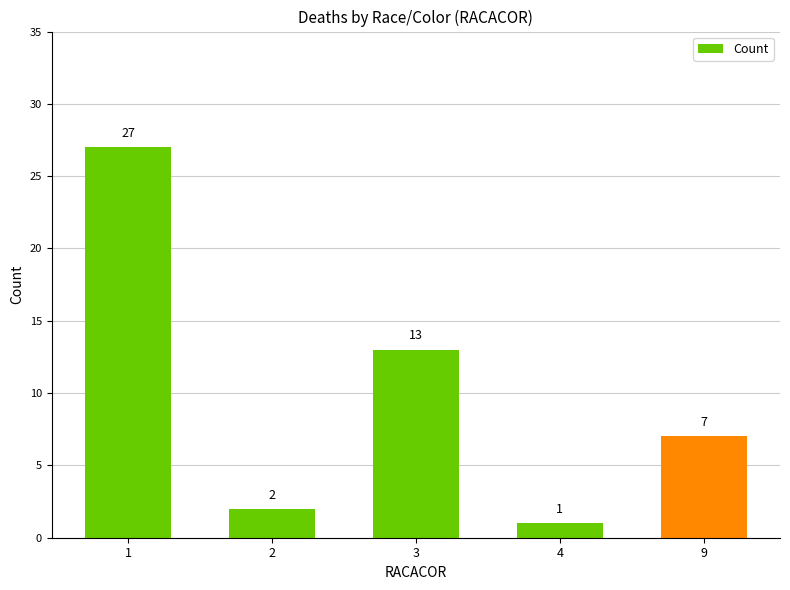

List the labels in order of value, smallest first.

4, 2, 9, 3, 1